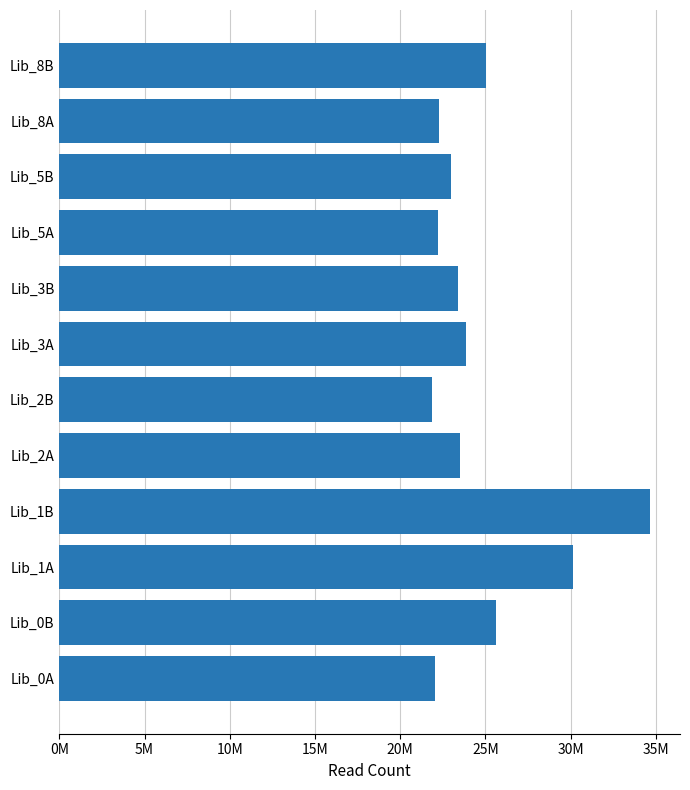

Does the chart contain any negative values?

No